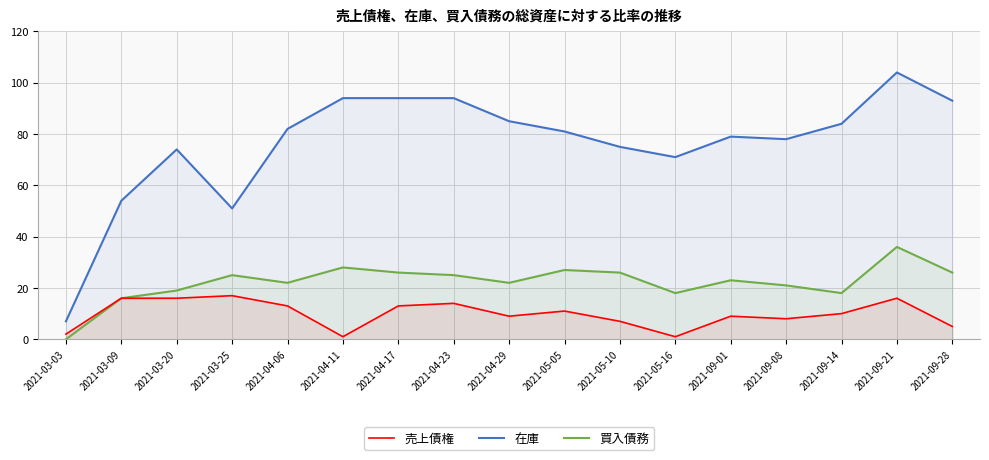

Reading right to left, transcribe all the data shown in this chart.

売上債権: 5	16	10	8	9	1	7	11	9	14	13	1	13	17	16	16	2
在庫: 93	104	84	78	79	71	75	81	85	94	94	94	82	51	74	54	7
買入債務: 26	36	18	21	23	18	26	27	22	25	26	28	22	25	19	16	0